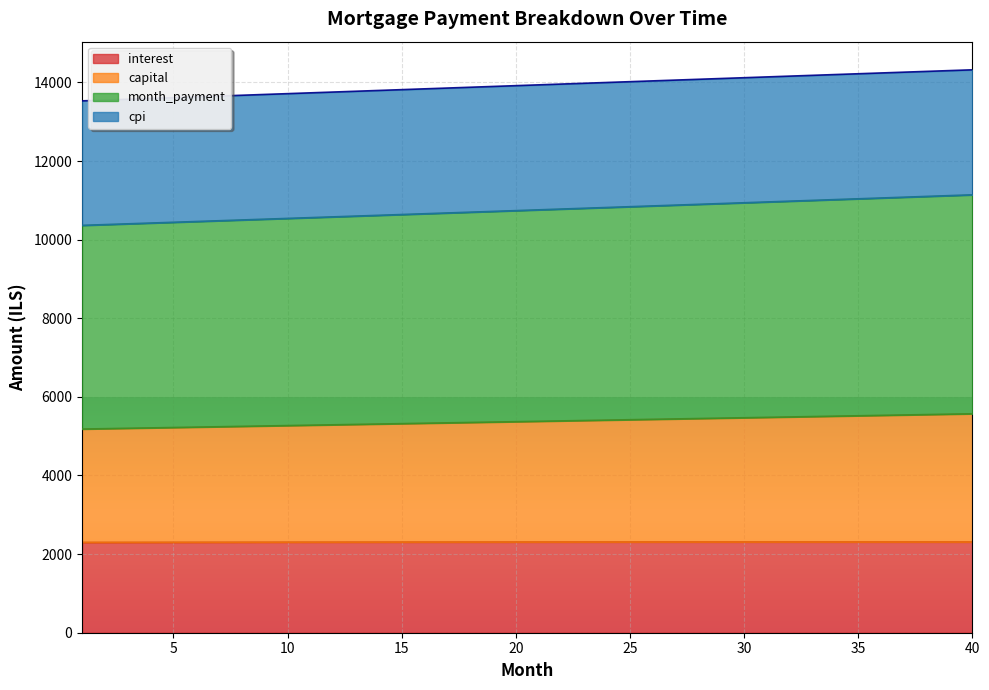

What is the value of the month_payment point at the 11th from the left?

10559.7